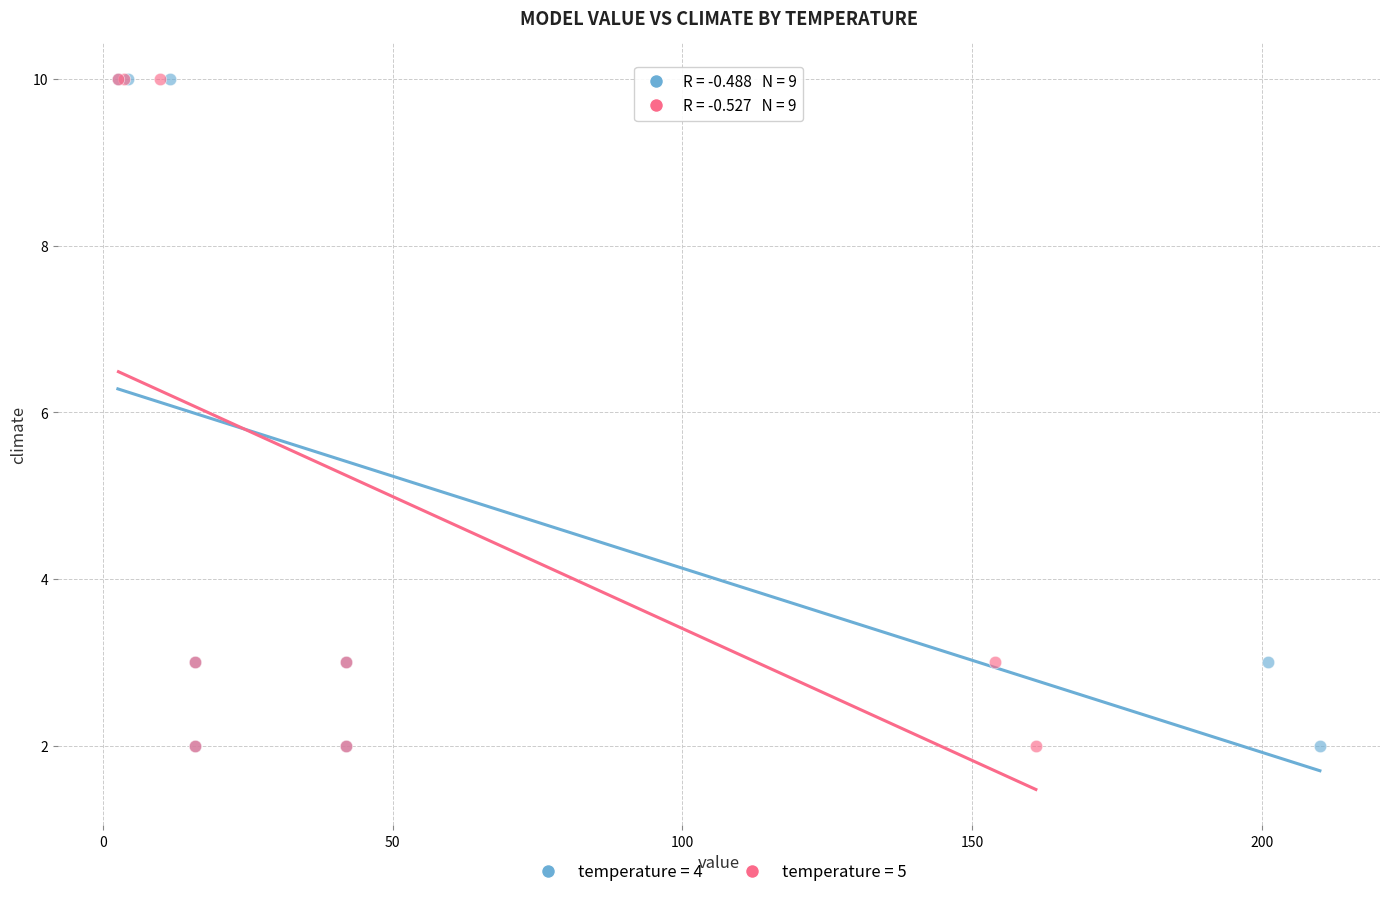

What are all the series names shown in the legend?

temperature = 4, temperature = 5